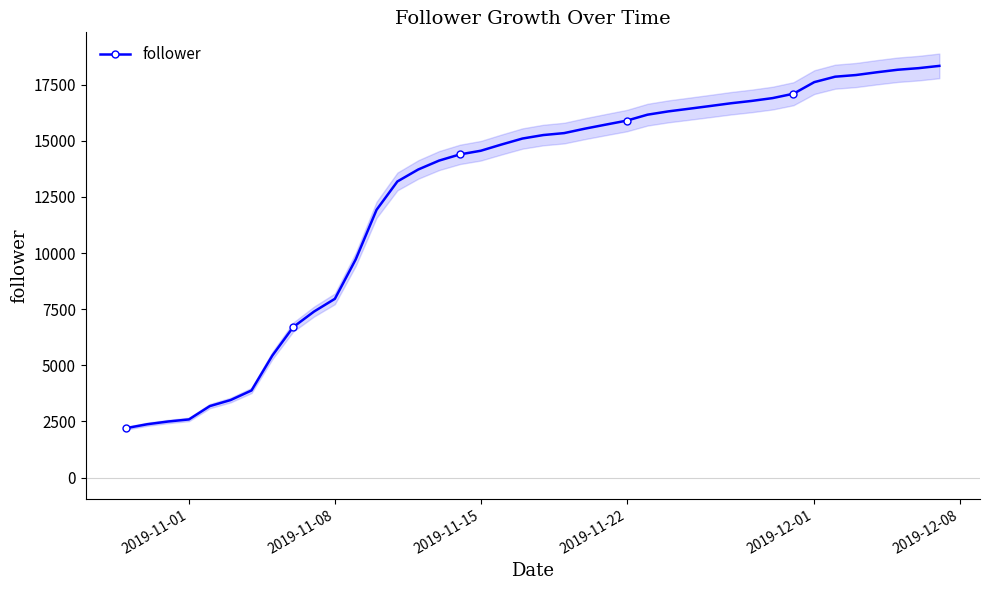

What is the minimum value for follower?

2206